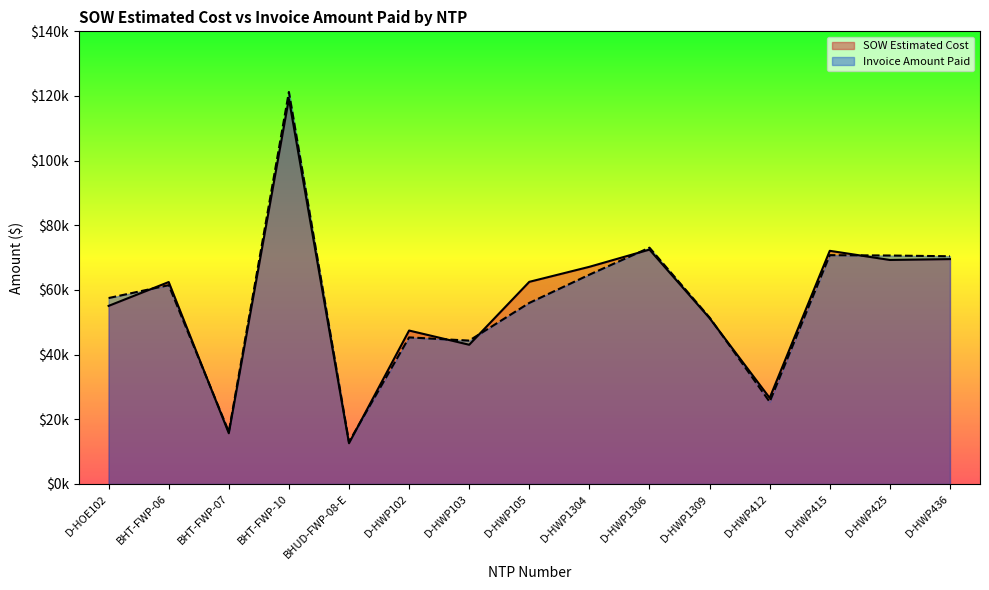

What position from the right is D-HWP425?

2